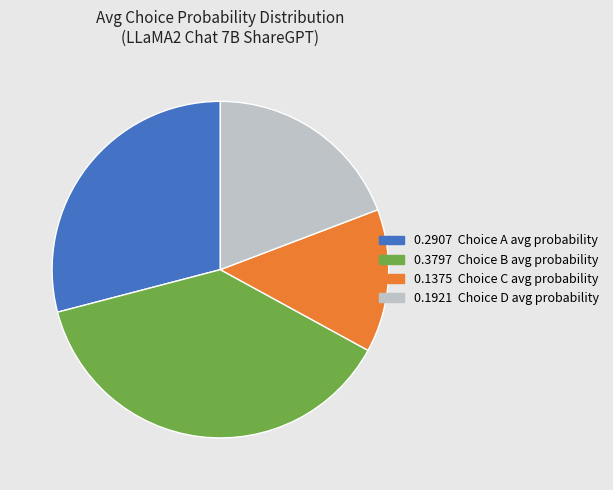

Does any single category account for the majority?

No